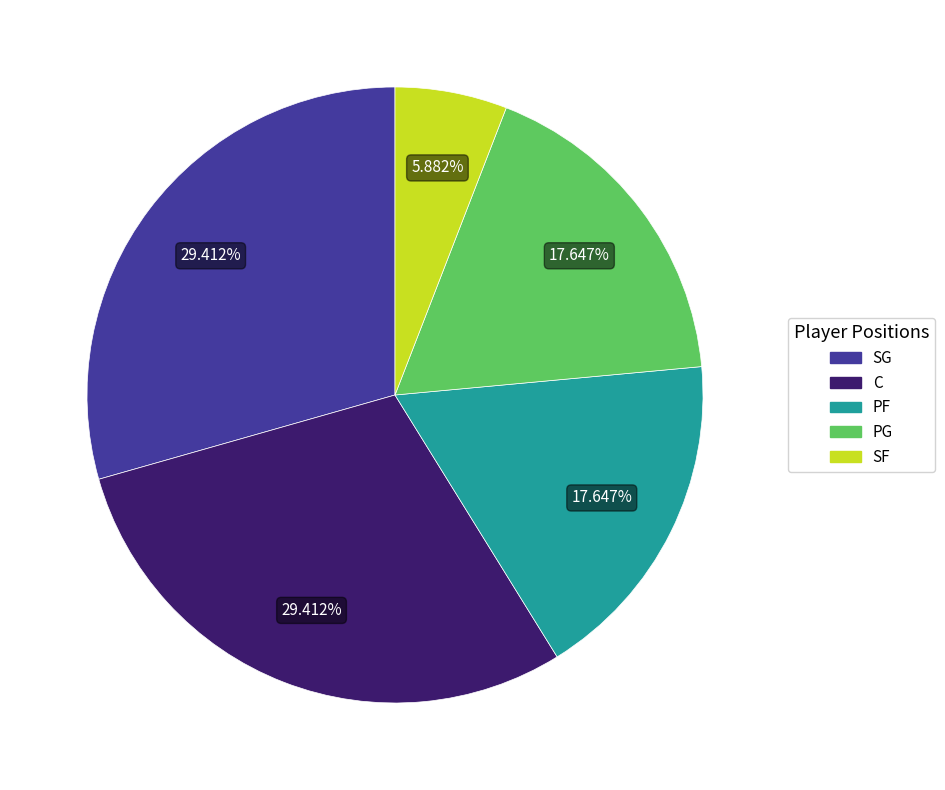

How many slices are in this pie chart?

5